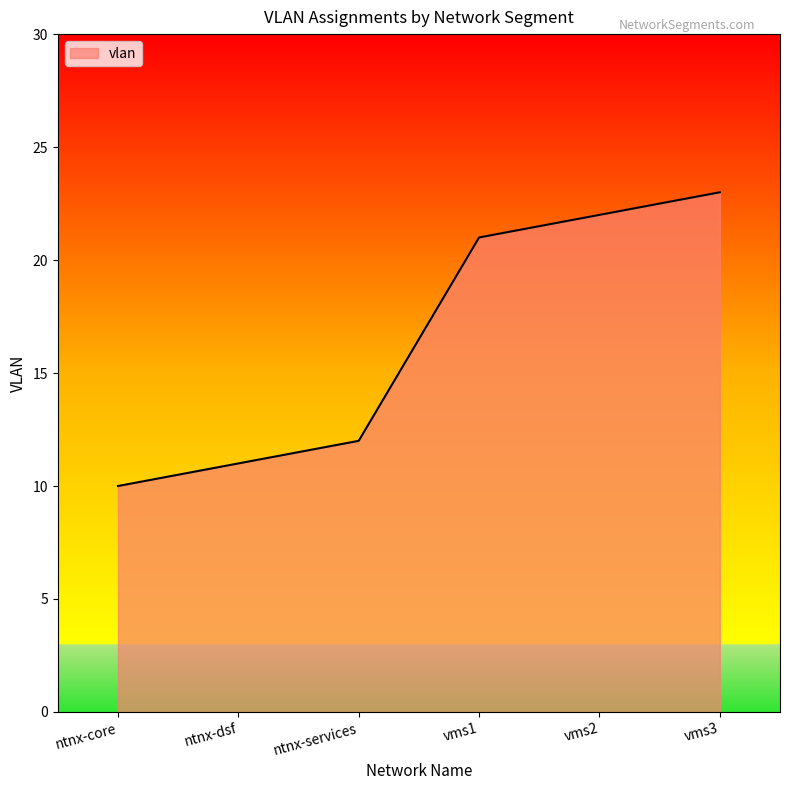

What is the ratio of the value at vms2 to the value at ntnx-services?

1.8